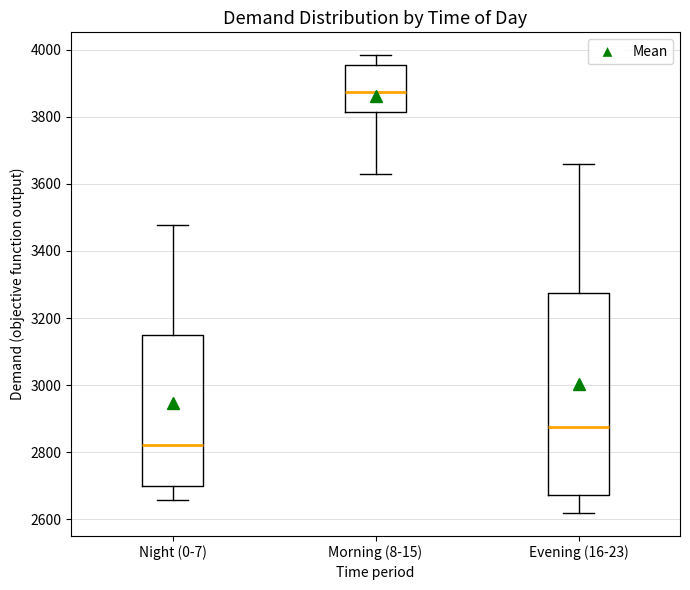

Which box is the tallest, from its lower edge to its upper edge?

Evening (16-23)